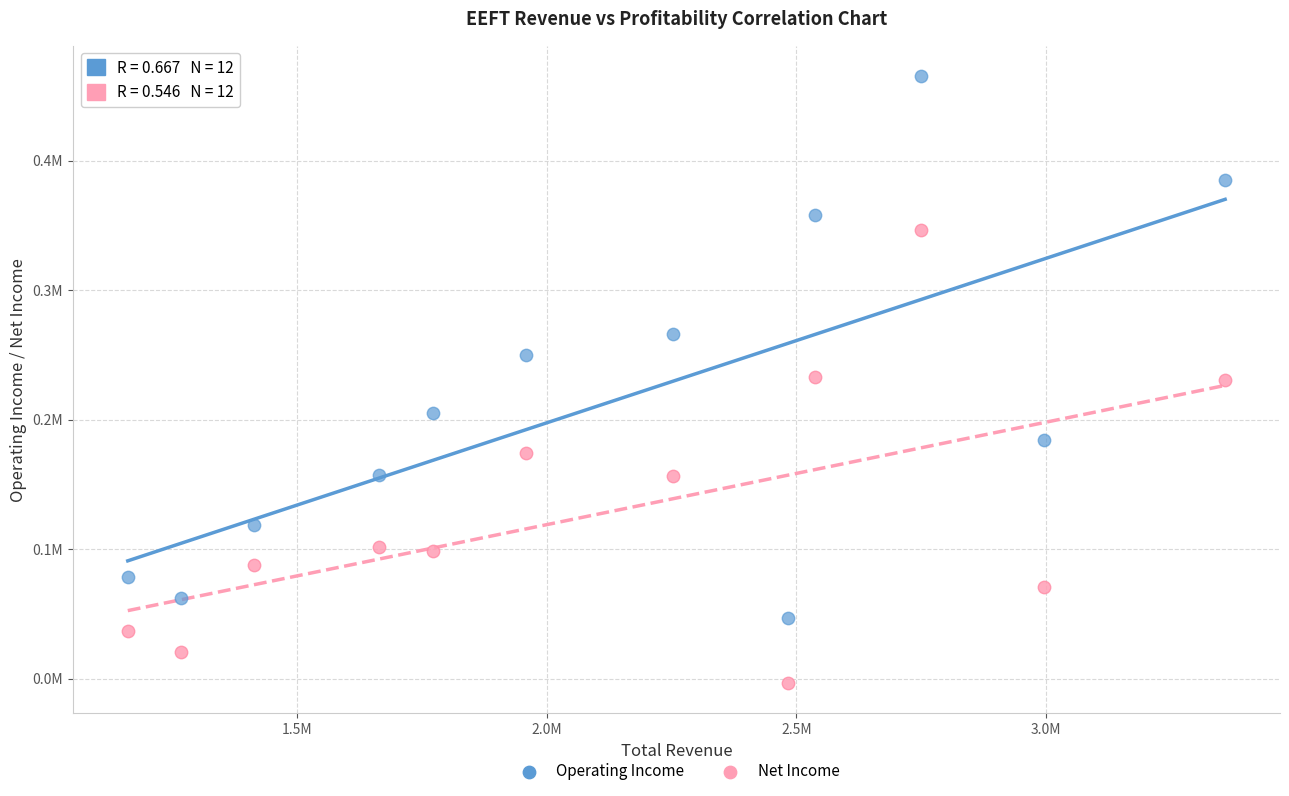

What are all the series names shown in the legend?

Operating Income, Net Income